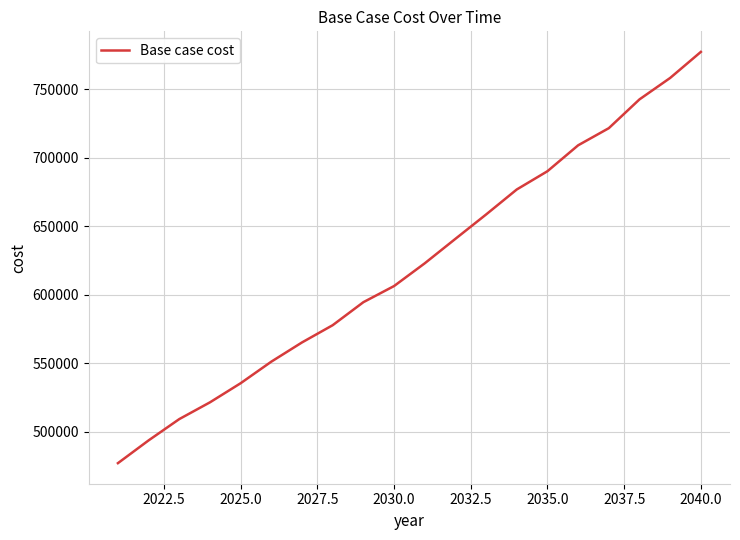

What is the maximum value shown in the chart?

777244.2